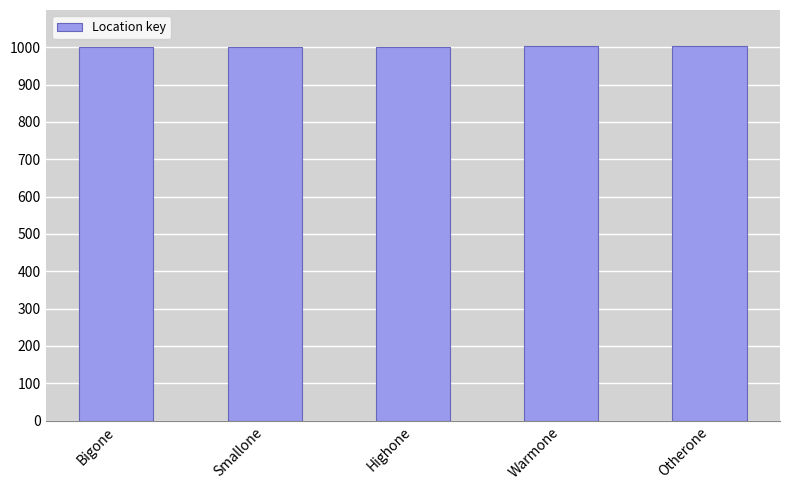

What is the sum of all values?

5010